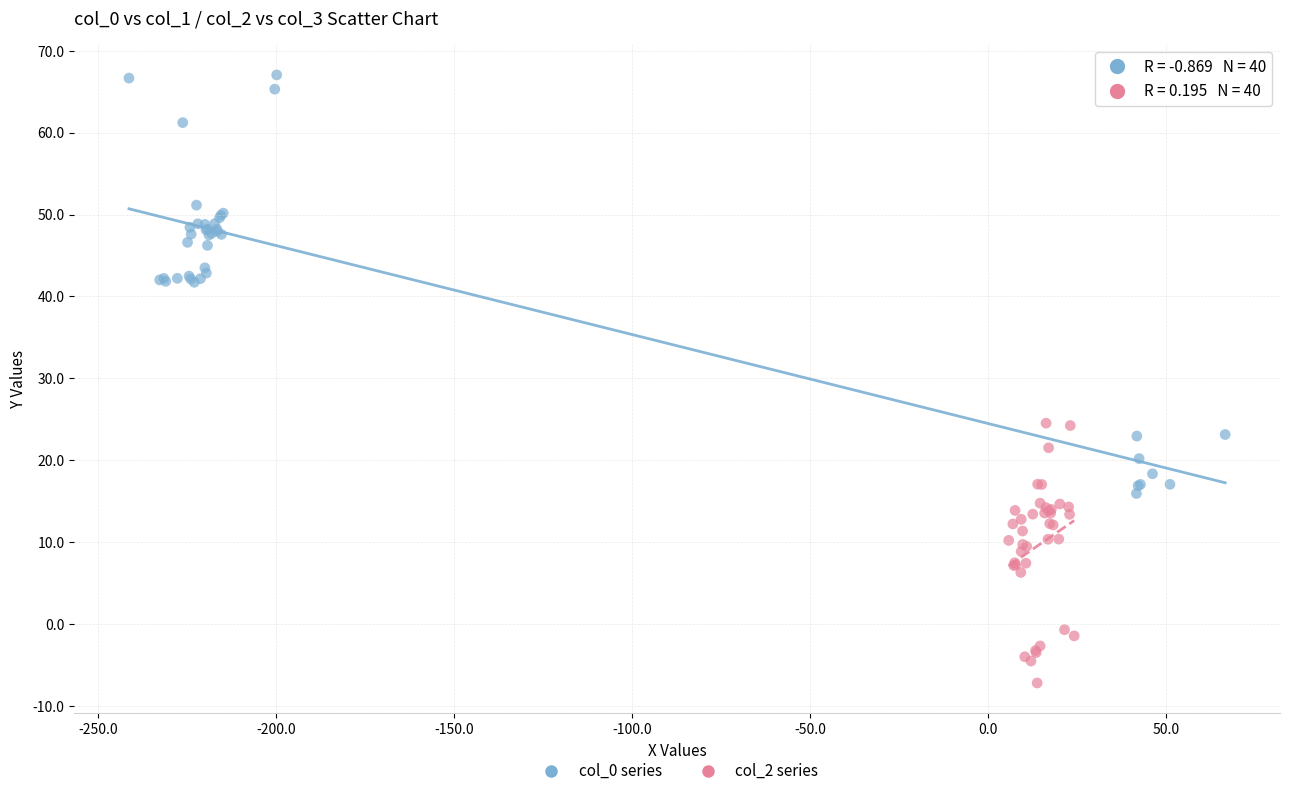

Which series reaches the minimum Y coordinate?

col_2 series